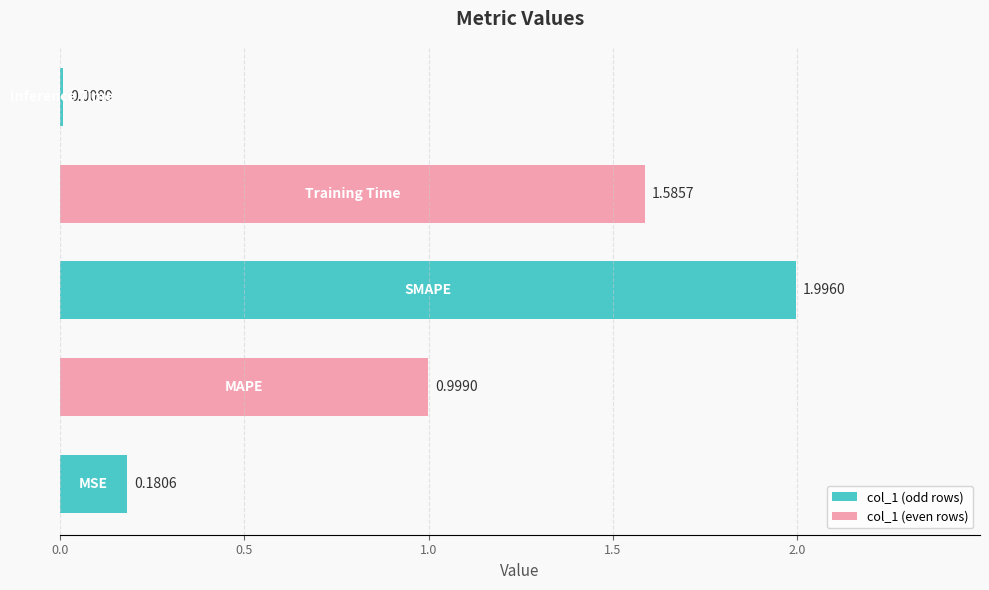

How many categories are shown in the chart?

5